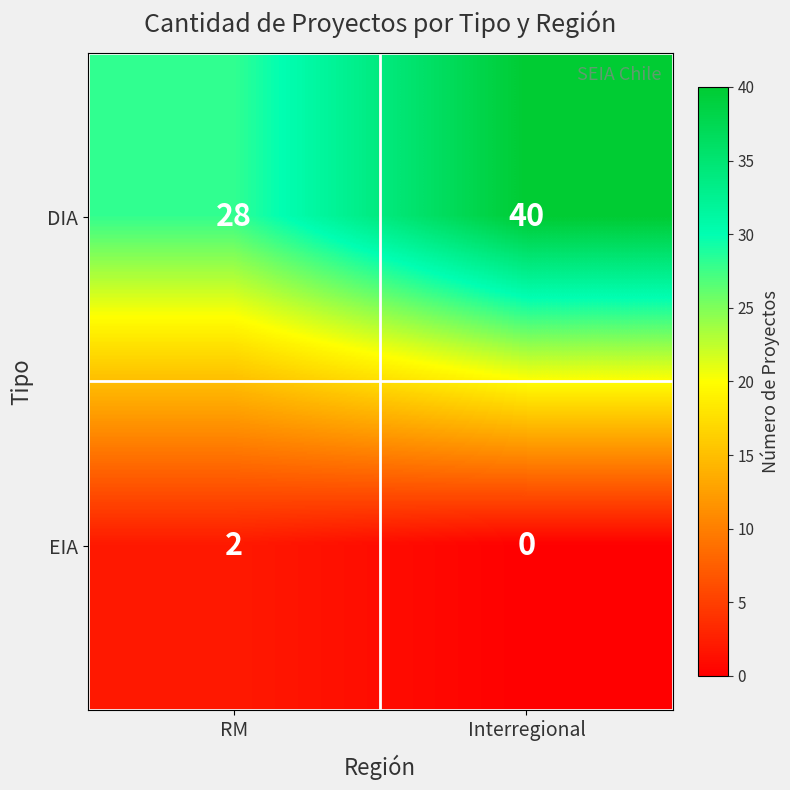

Which label corresponds to the largest value in the chart?

Interregional